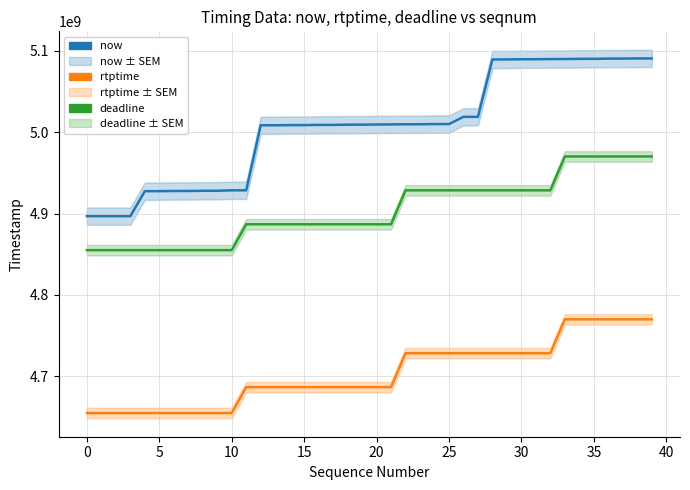

What is the difference between the maximum and minimum values in the deadline series?

115044444